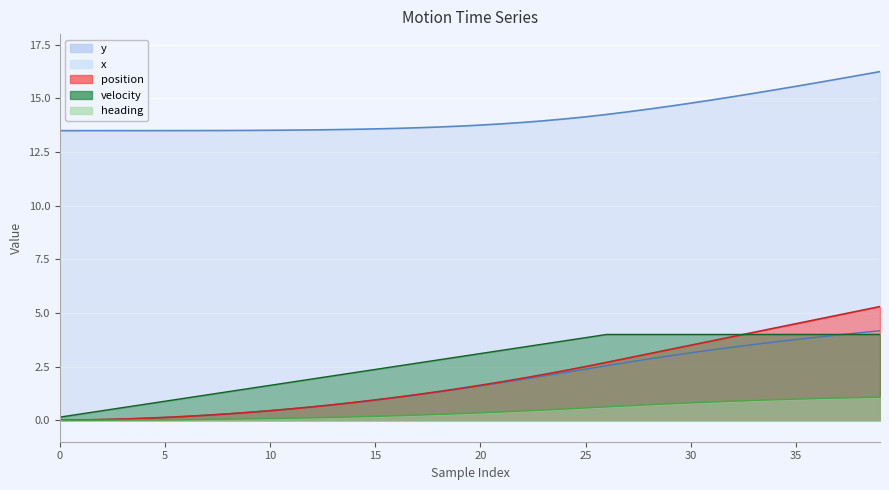

What is the difference between the maximum and minimum values in the heading series?

1.1